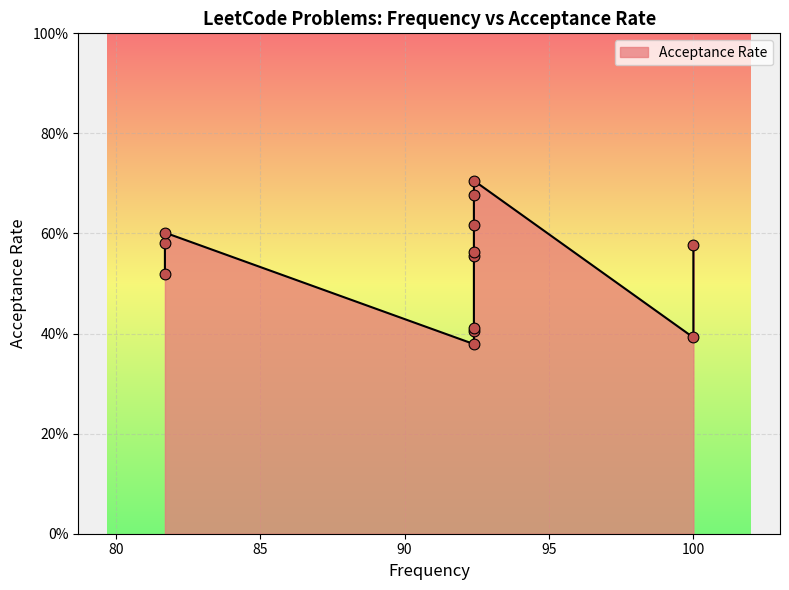

What is the change in value from 92.4 to 81.7?

-0.2